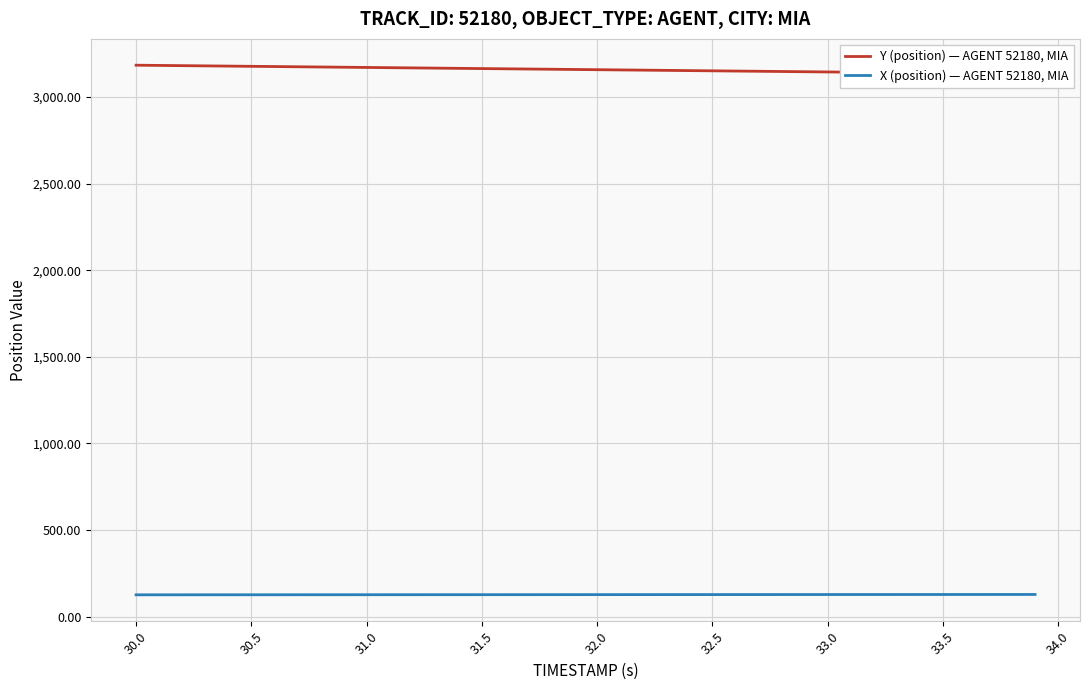

Is this an area chart (filled region under the line)?

No